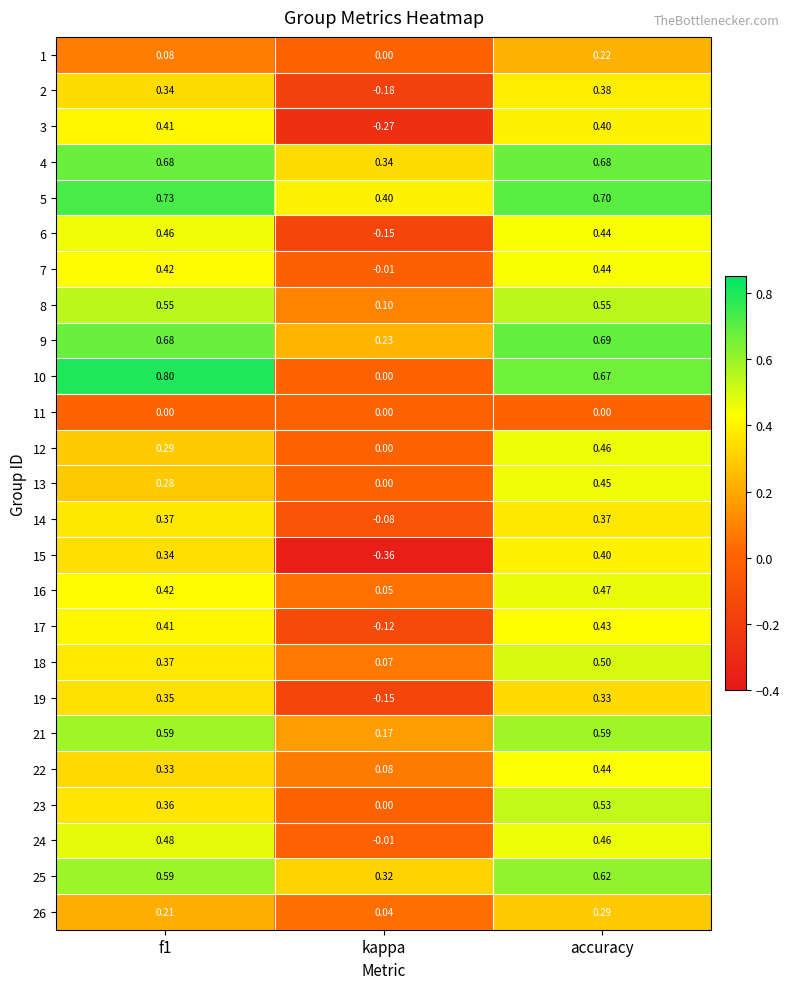

Which category has the highest value in the 9 series?

accuracy